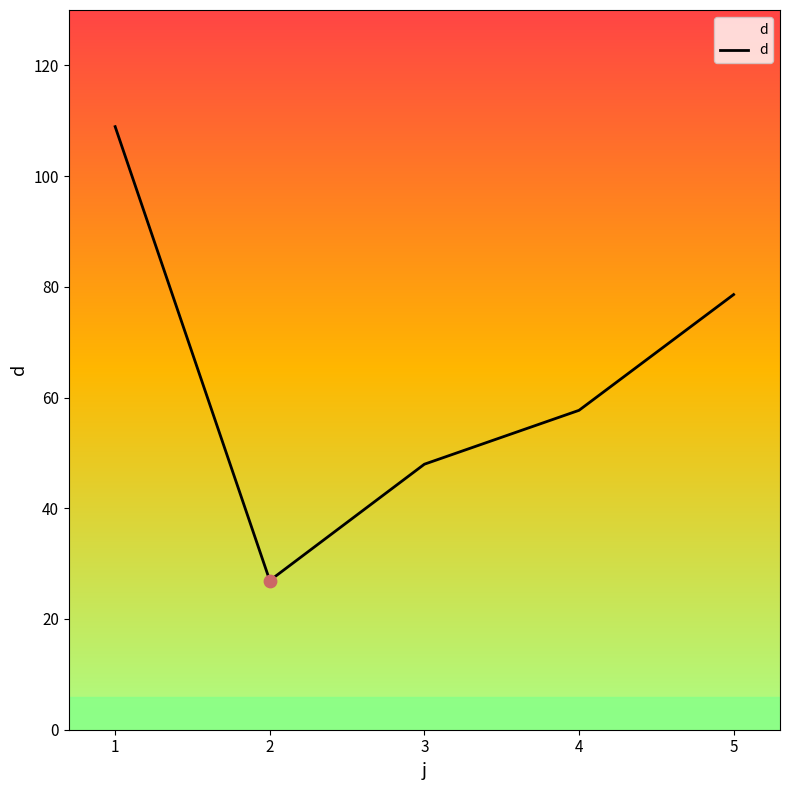

What is the change in value from 1 to 3?

-61.0